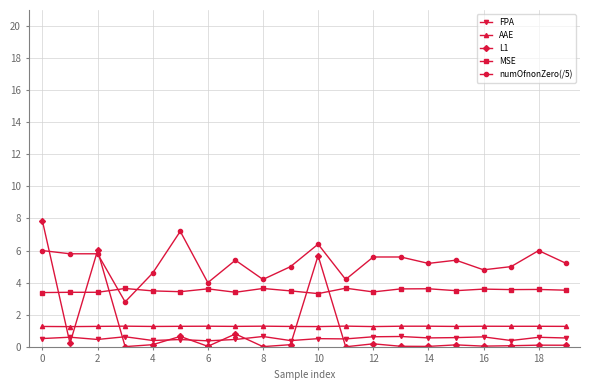

Count the number of data series in this chart.

5